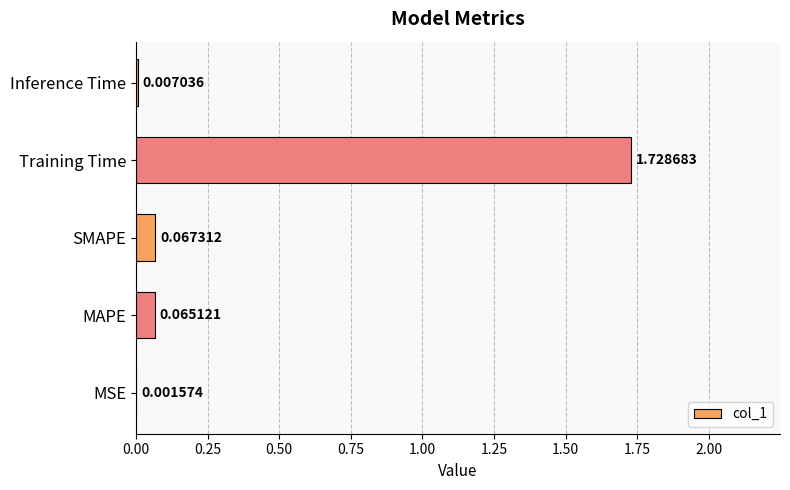

Where is the data nearest to the value 0?

MSE